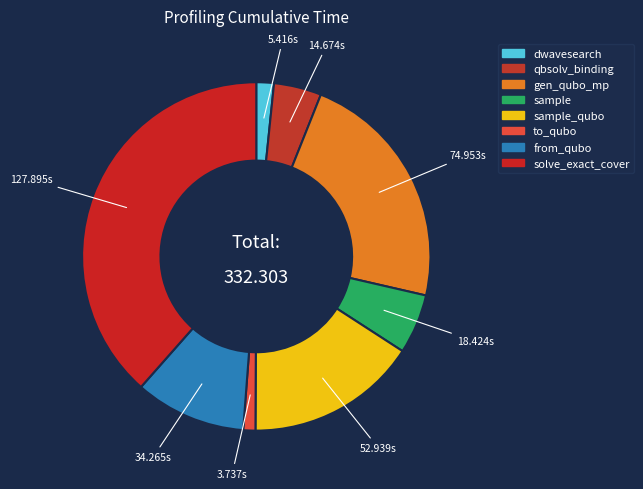

Is there any slice that represents more than half of the pie?

No